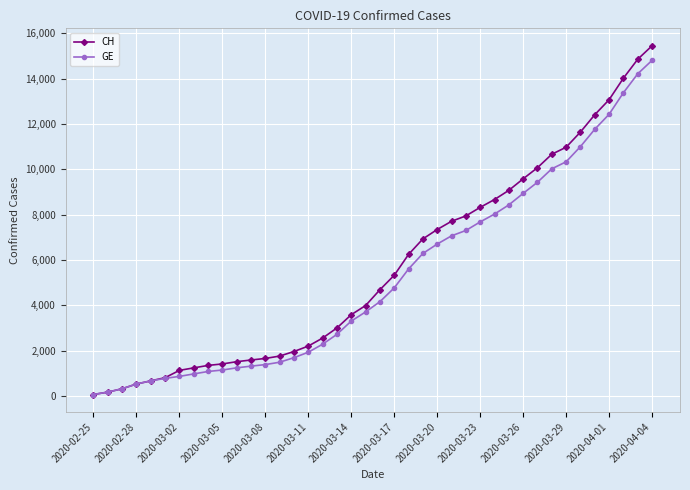

What is the maximum value shown in the chart?

15450